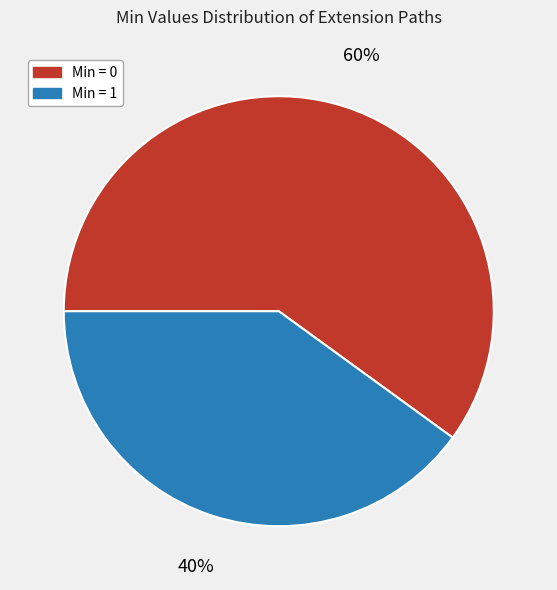

Does Min = 0 represent more than half of the total?

Yes